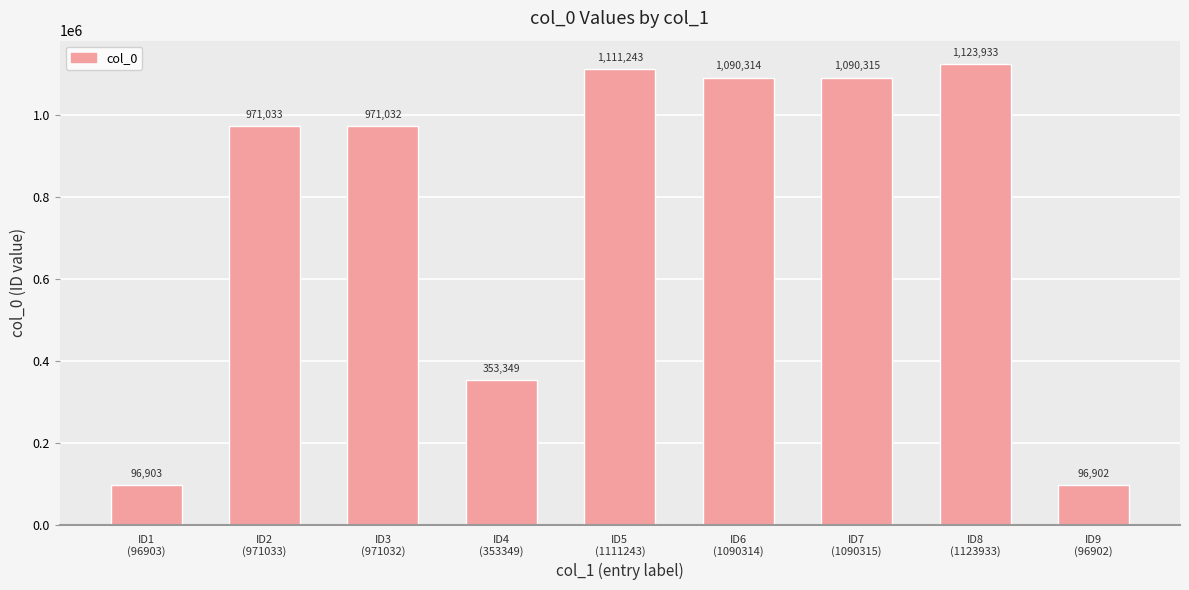

Which category has the lowest value across all series?

ID9
(96902)